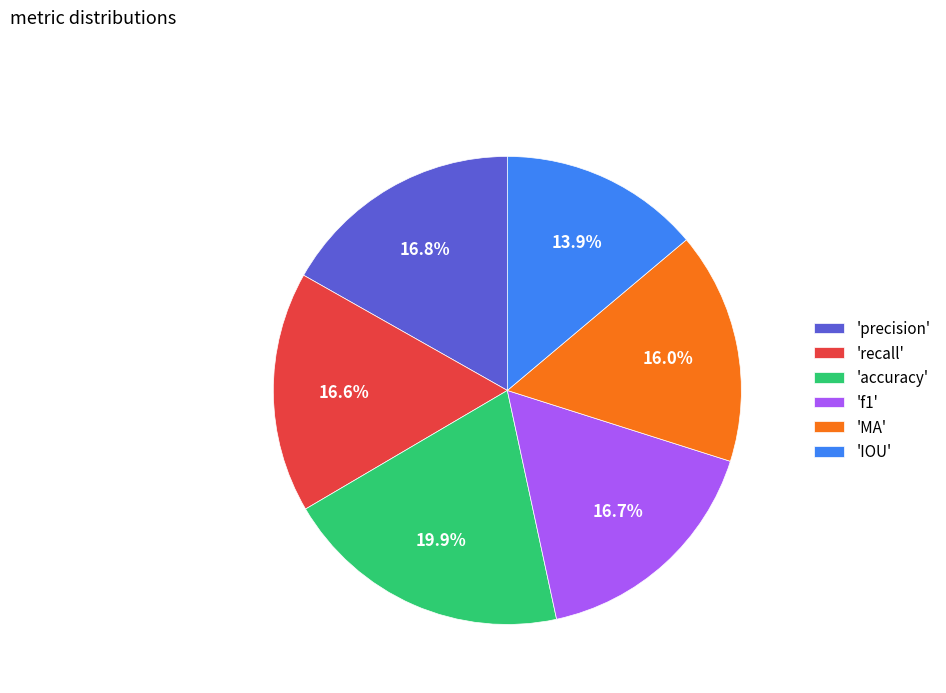

How many slices are in this pie chart?

6